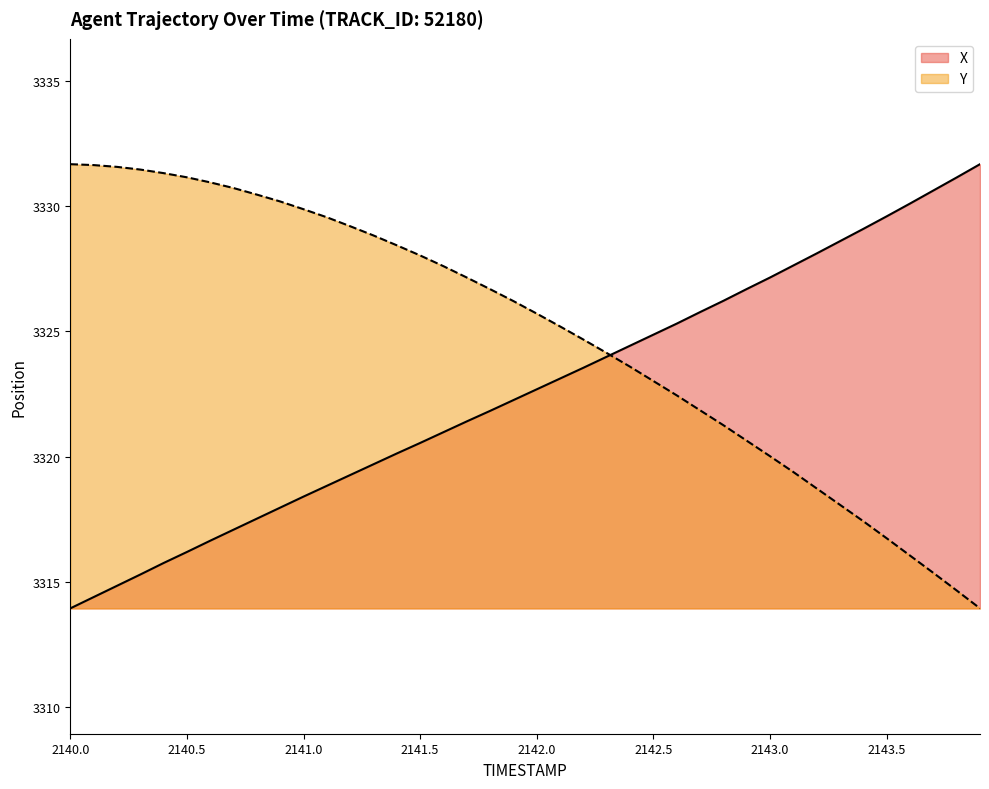

What is the minimum value shown in the chart?

3313.9